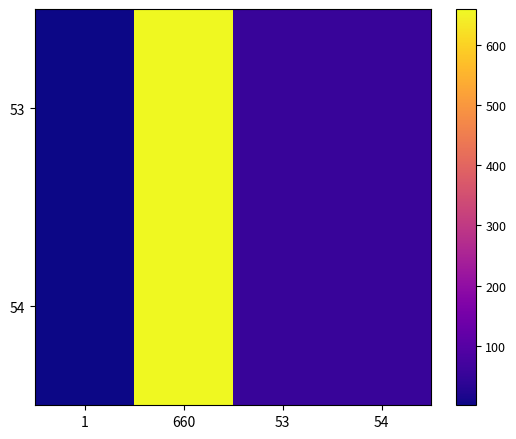

Which series has the largest total across all categories?

53